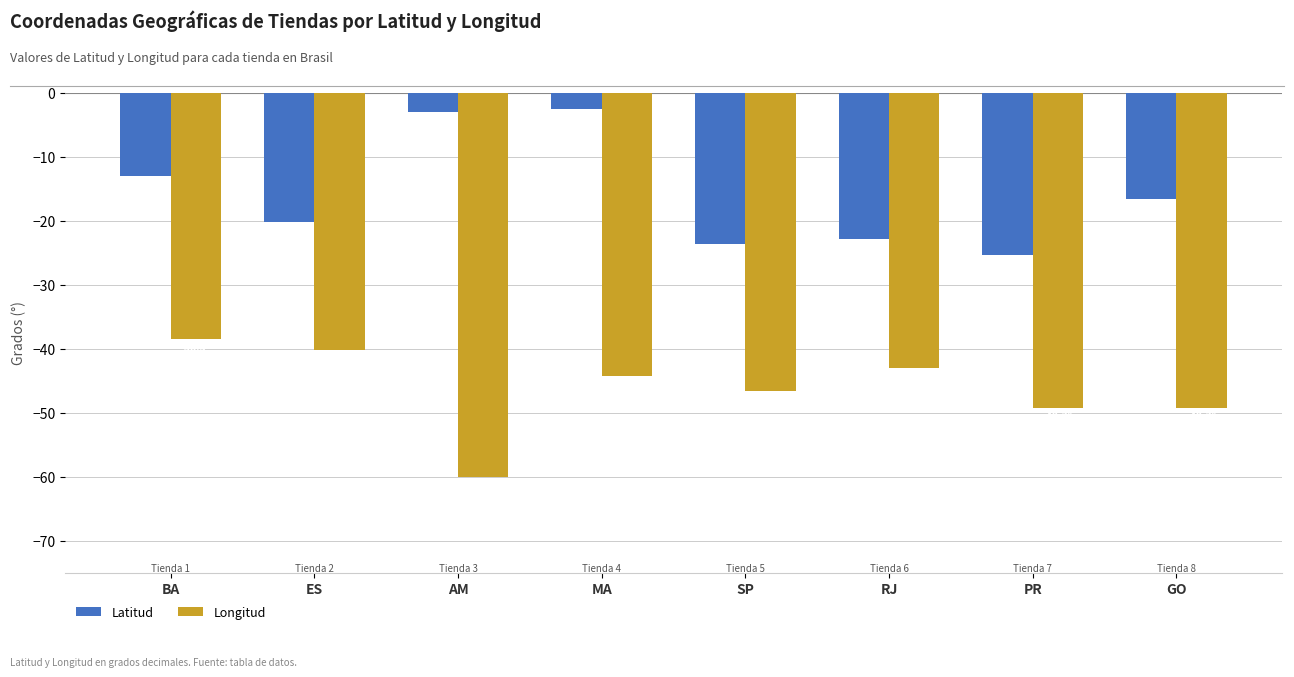

What is the total value across all series at SP?

-70.3